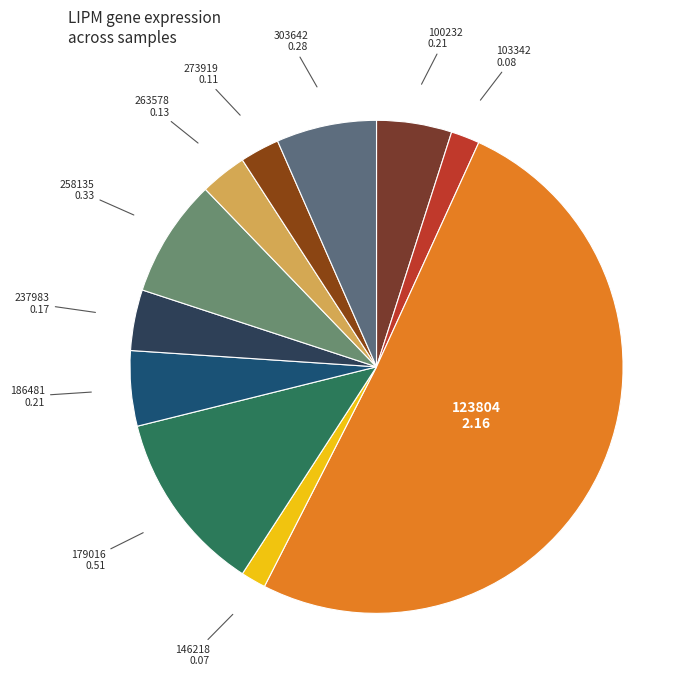

Which category accounts for the majority?

123804